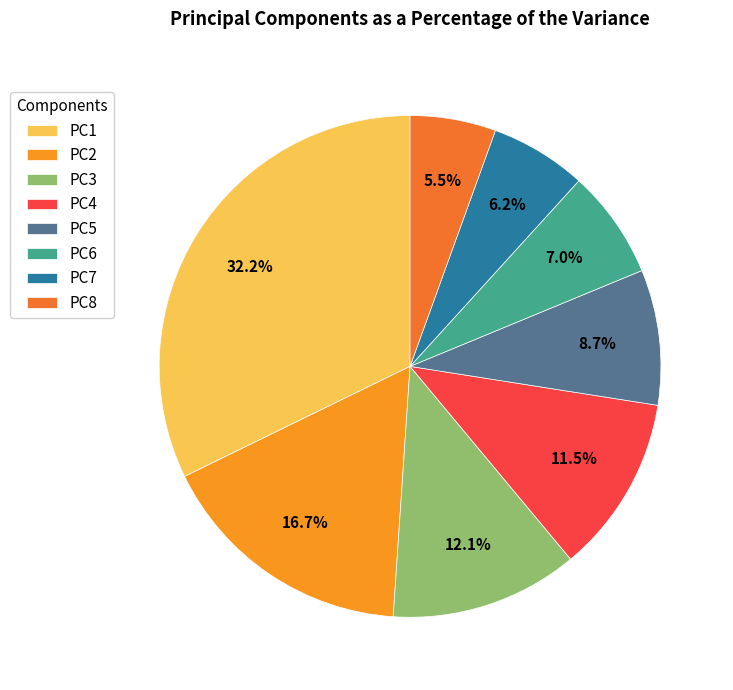

The PC7 slice represents 13% of the pie. True or false?

False